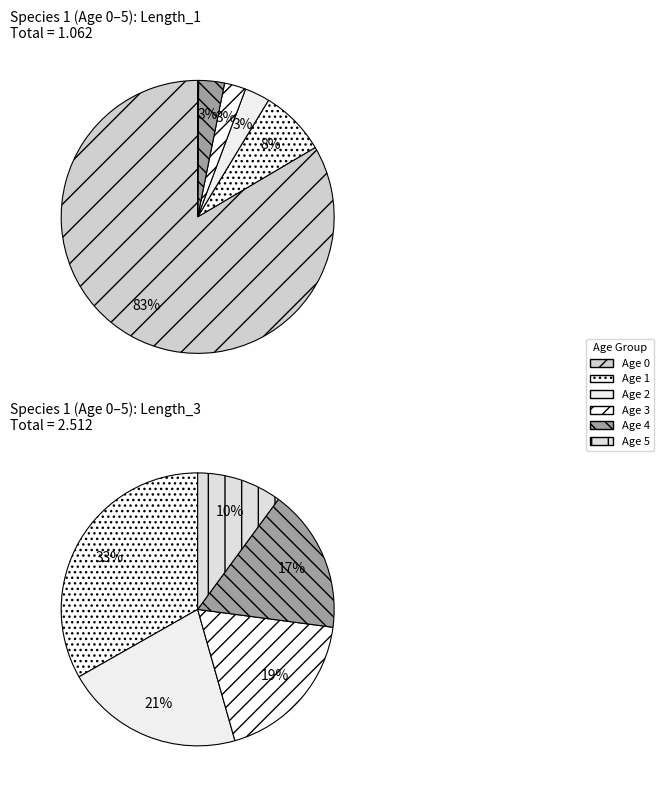

True or false: Age 0 accounts for 71% of the total.

False